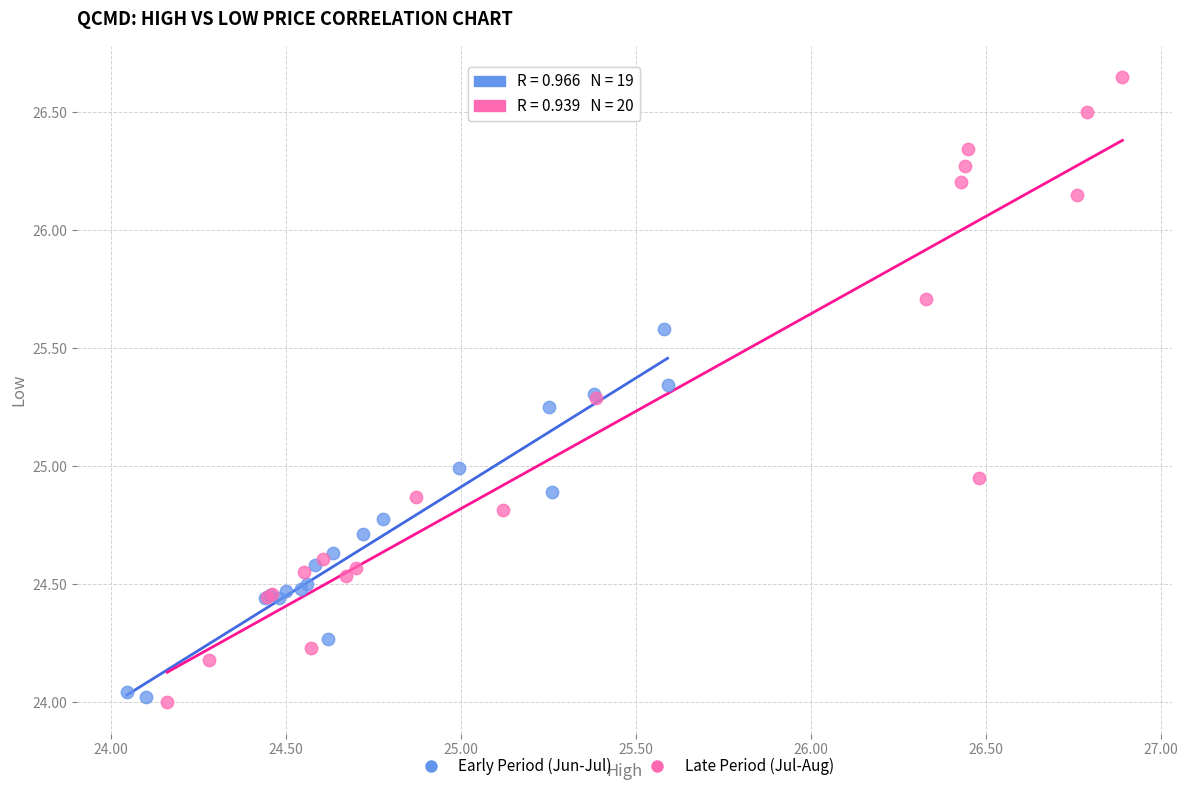

Which series reaches the minimum Y coordinate?

Late Period (Jul-Aug)